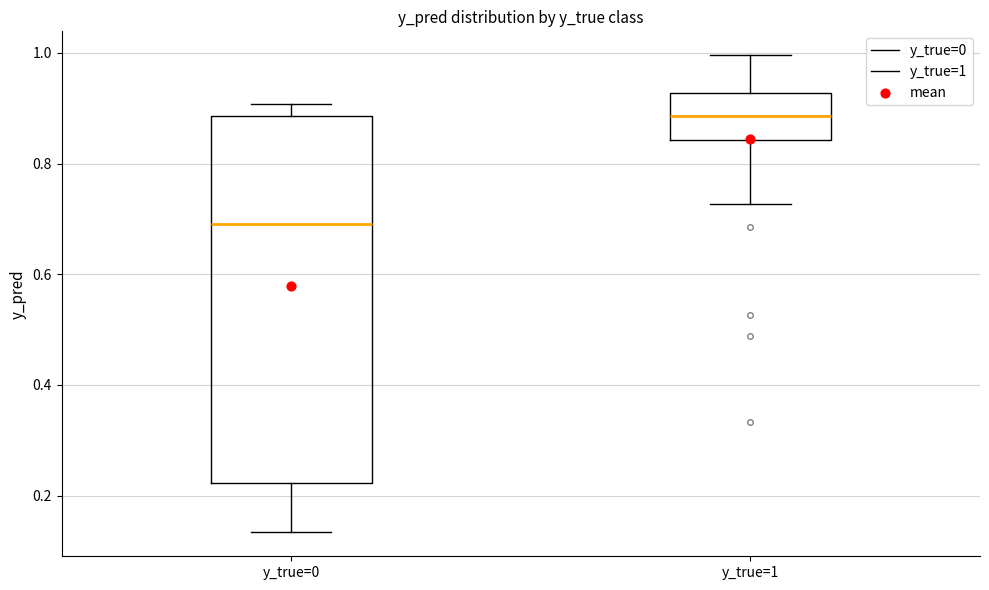

Comparing the boxes themselves (not the whiskers), which one is the tallest?

y_true=0